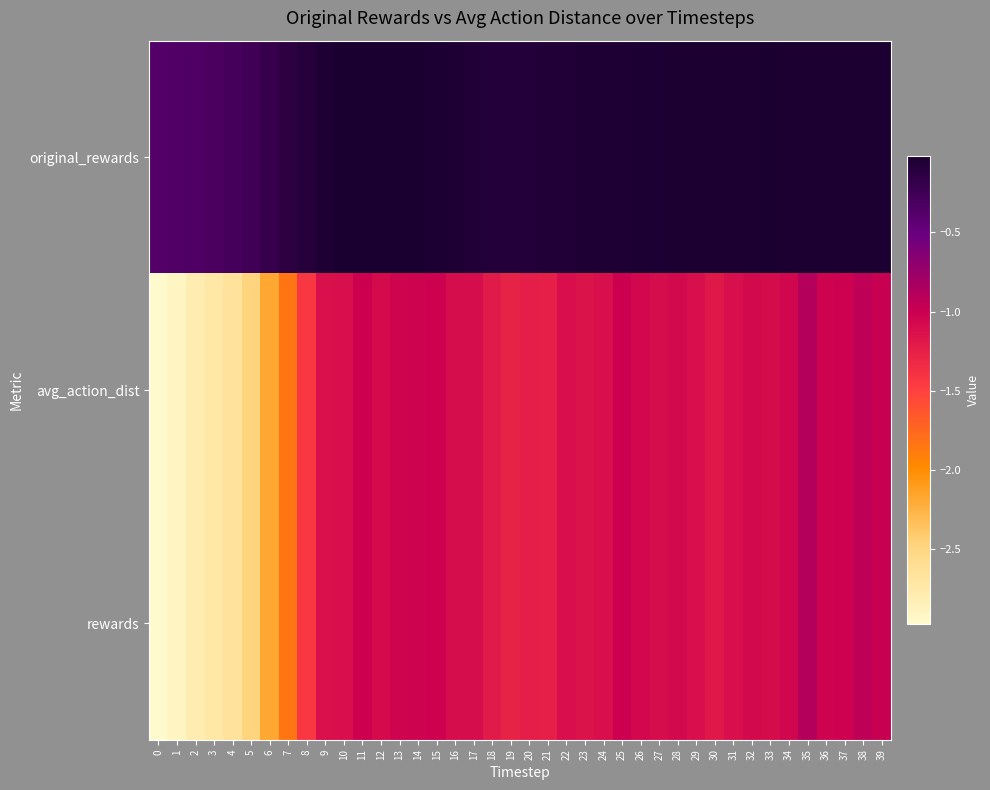

Which series has the widest spread of values?

row_1